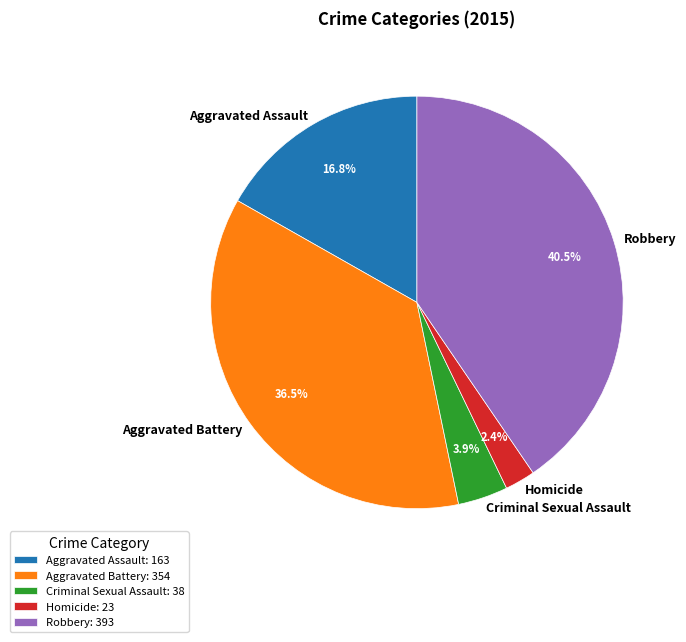

Rank the categories by value from lowest to highest.

Homicide, Criminal Sexual Assault, Aggravated Assault, Aggravated Battery, Robbery